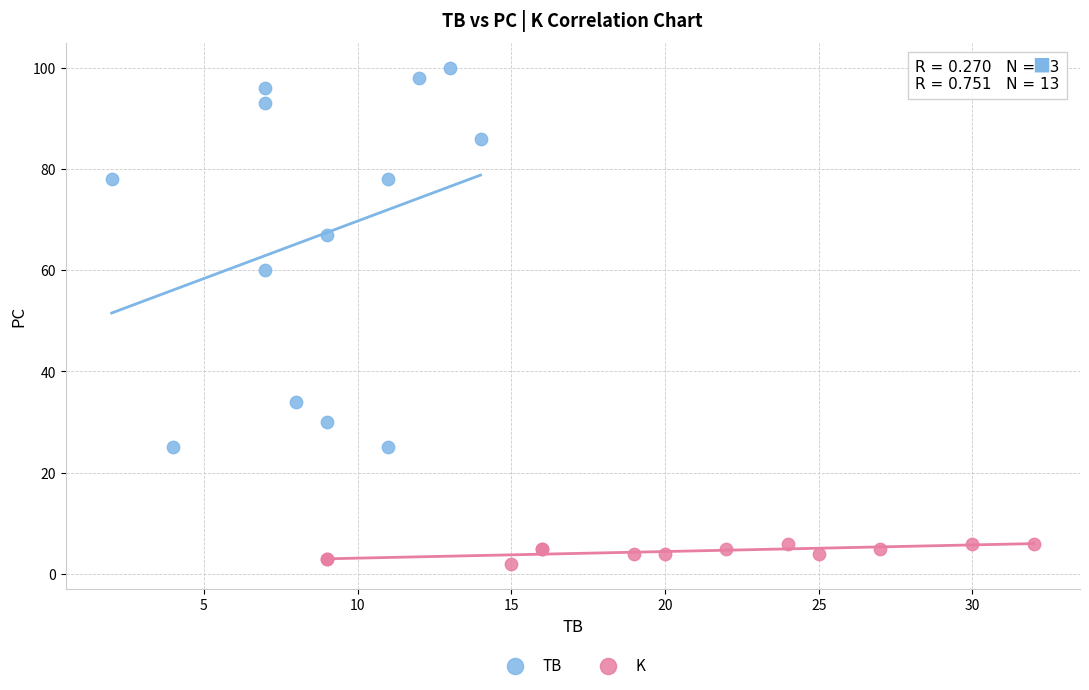

Which series has the widest spread of Y values?

TB